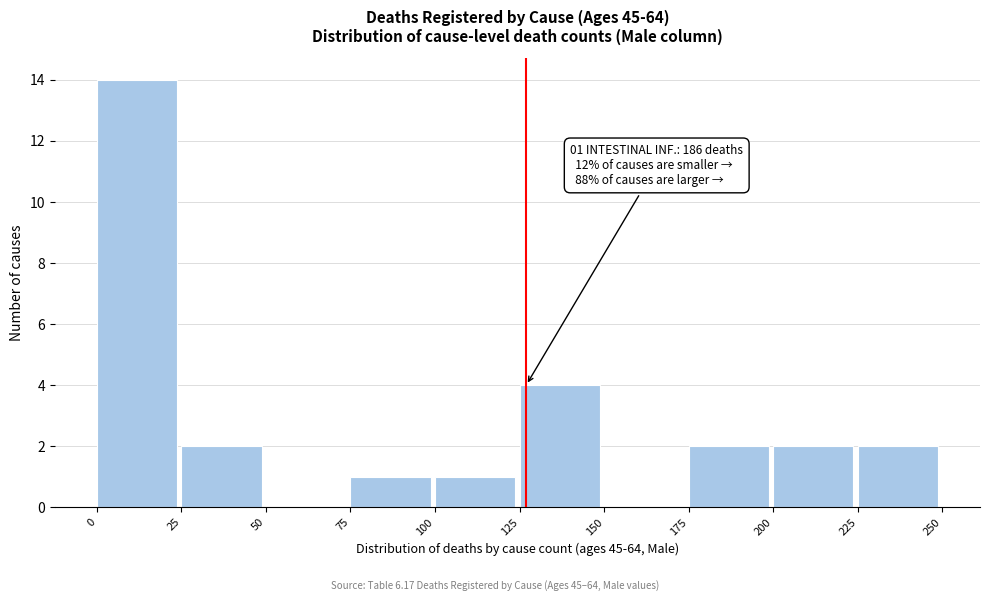

Over which range of the x-axis is the bar tallest?

0 to 25